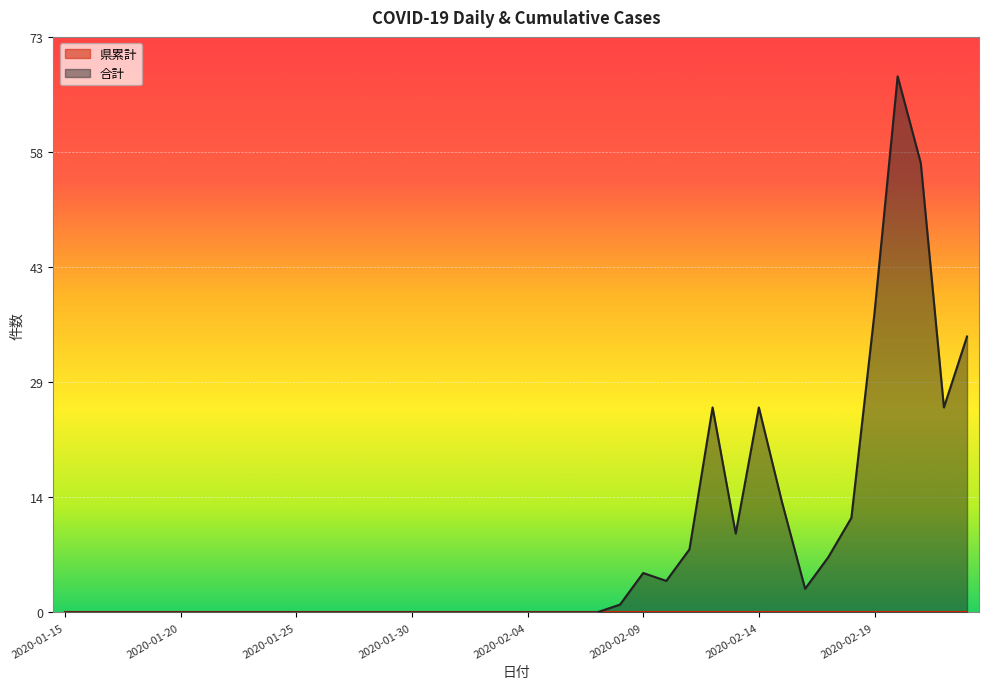

Reading right to left, what are all the values shown in this chart?

35	26	57	68	38	12	7	3	14	26	10	26	8	4	5	1	0	0	0	0	0	0	0	0	0	0	0	0	0	0	0	0	0	0	0	0	0	0	0	0